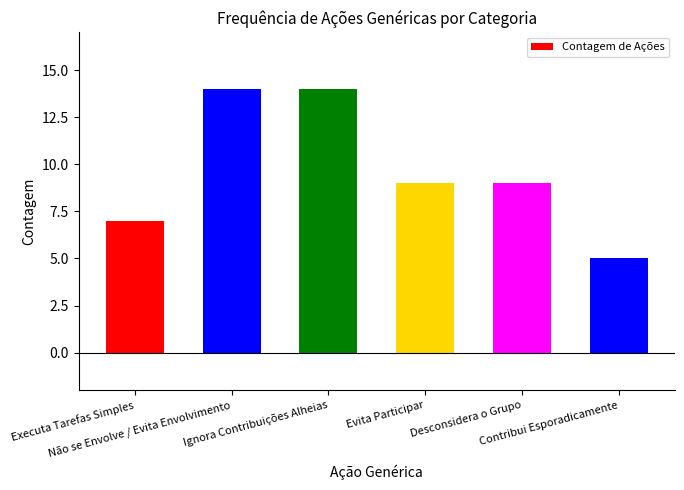

What is the smallest value displayed?

5